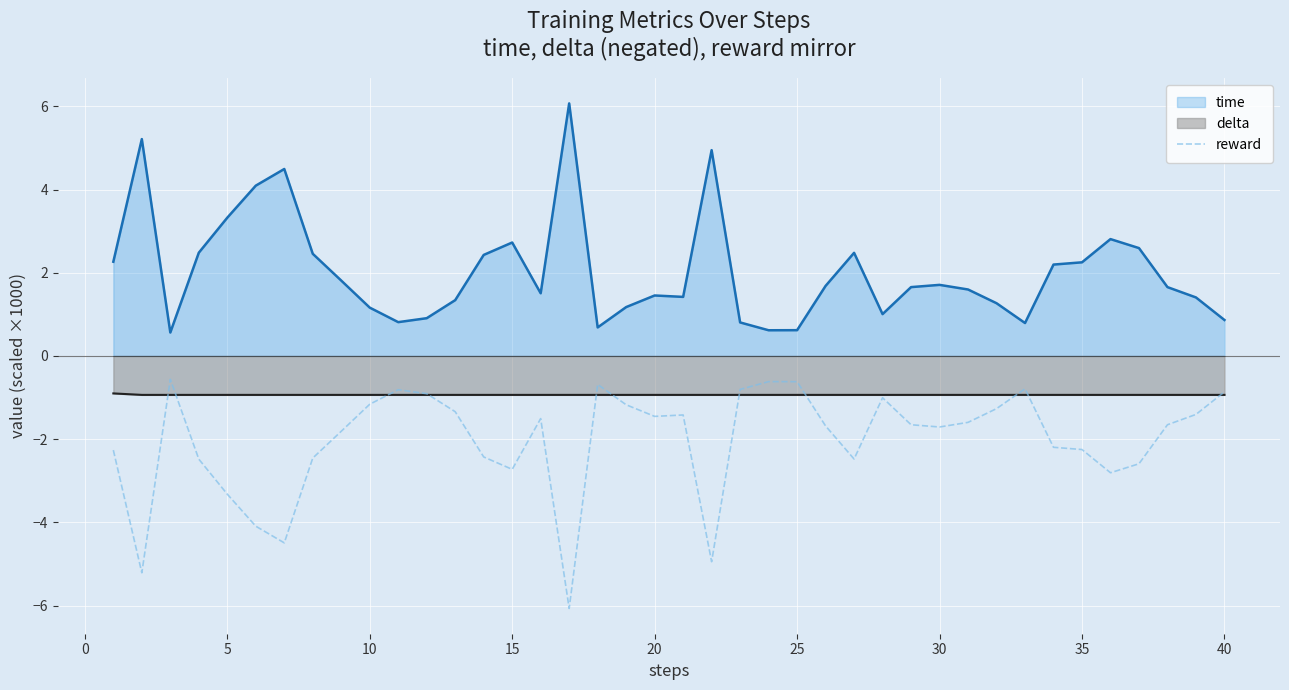

Reading left to right, list all the values displayed in this chart.

time: 2.3	5.2	0.6	2.5	3.3	4.1	4.5	2.5	1.8	1.2	0.8	0.9	1.3	2.4	2.7	1.5	6.1	0.7	1.2	1.5	1.4	4.9	0.8	0.6	0.6	1.7	2.5	1.0	1.7	1.7	1.6	1.3	0.8	2.2	2.3	2.8	2.6	1.7	1.4	0.9
delta: -0.9	-0.9	-0.9	-0.9	-0.9	-0.9	-0.9	-0.9	-0.9	-0.9	-0.9	-0.9	-0.9	-0.9	-0.9	-0.9	-0.9	-0.9	-0.9	-0.9	-0.9	-0.9	-0.9	-0.9	-0.9	-0.9	-0.9	-0.9	-0.9	-0.9	-0.9	-0.9	-0.9	-0.9	-0.9	-0.9	-0.9	-0.9	-0.9	-0.9
reward: -2.3	-5.2	-0.6	-2.5	-3.3	-4.1	-4.5	-2.5	-1.8	-1.2	-0.8	-0.9	-1.3	-2.4	-2.7	-1.5	-6.1	-0.7	-1.2	-1.5	-1.4	-4.9	-0.8	-0.6	-0.6	-1.7	-2.5	-1.0	-1.7	-1.7	-1.6	-1.3	-0.8	-2.2	-2.3	-2.8	-2.6	-1.7	-1.4	-0.9